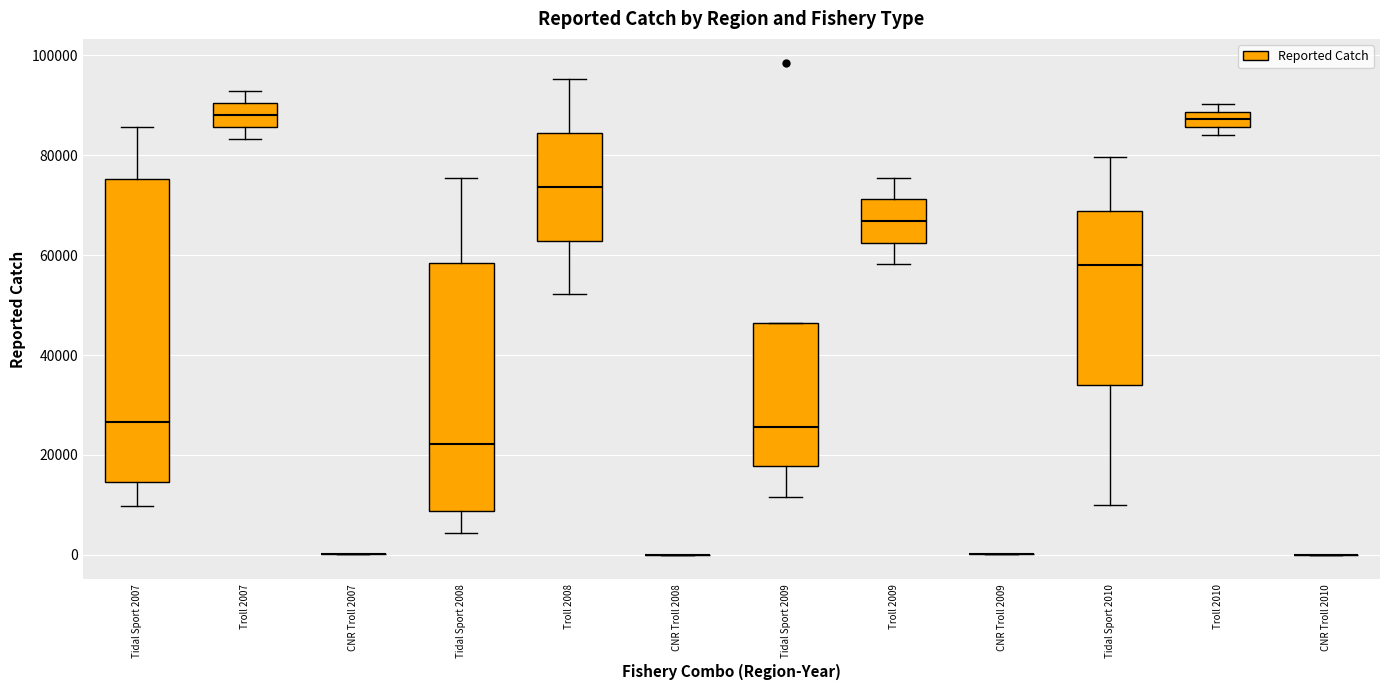

Which box is the tallest, from its lower edge to its upper edge?

Tidal Sport 2007